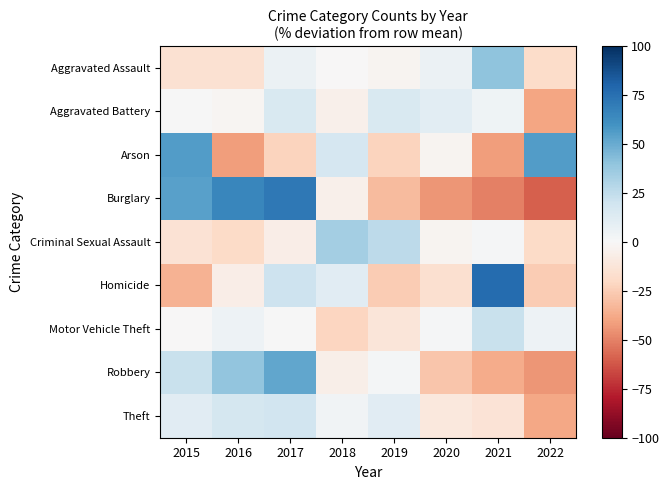

At which category is the sum across all series the highest?

2017